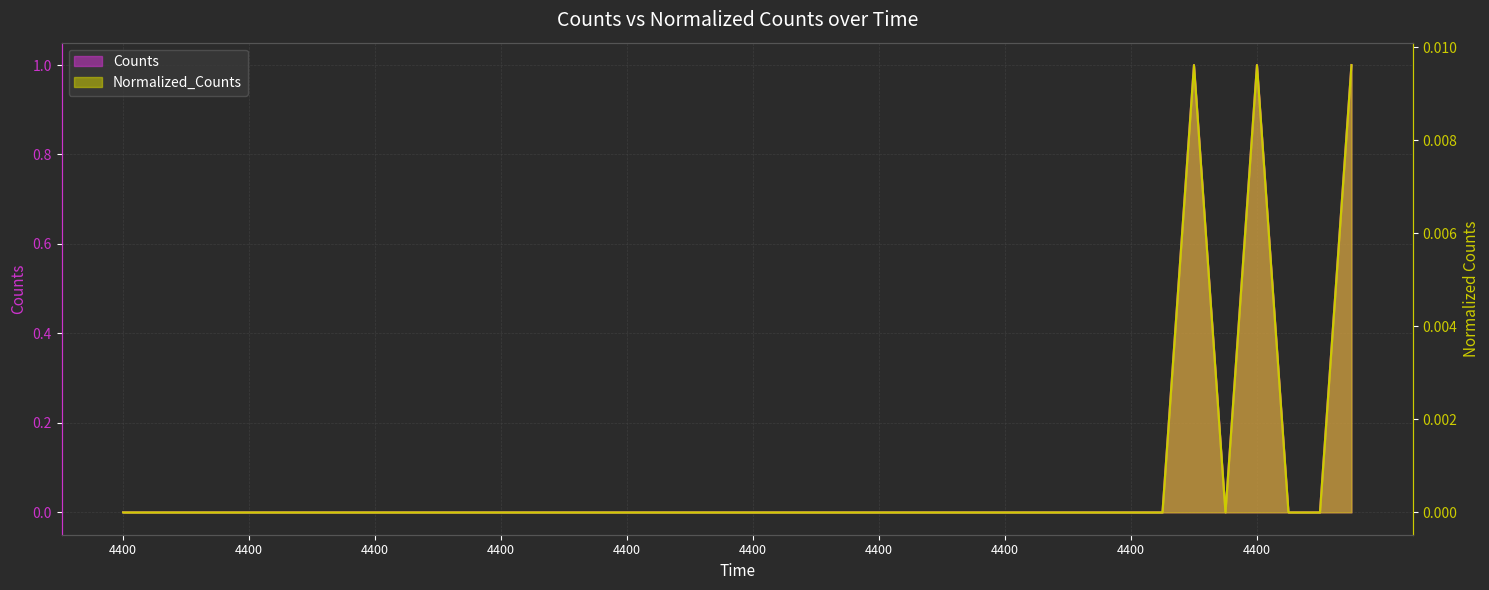

Is it true that Counts equals -0.3 at 4400.0?

False